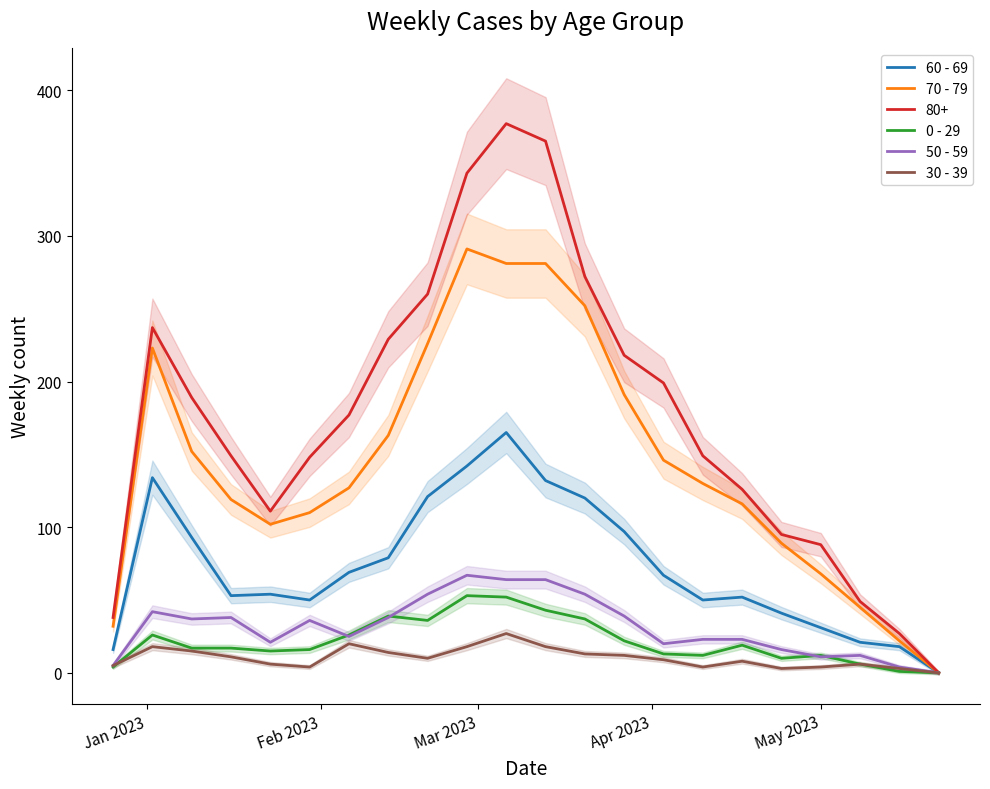

How many lines are shown in the chart?

5